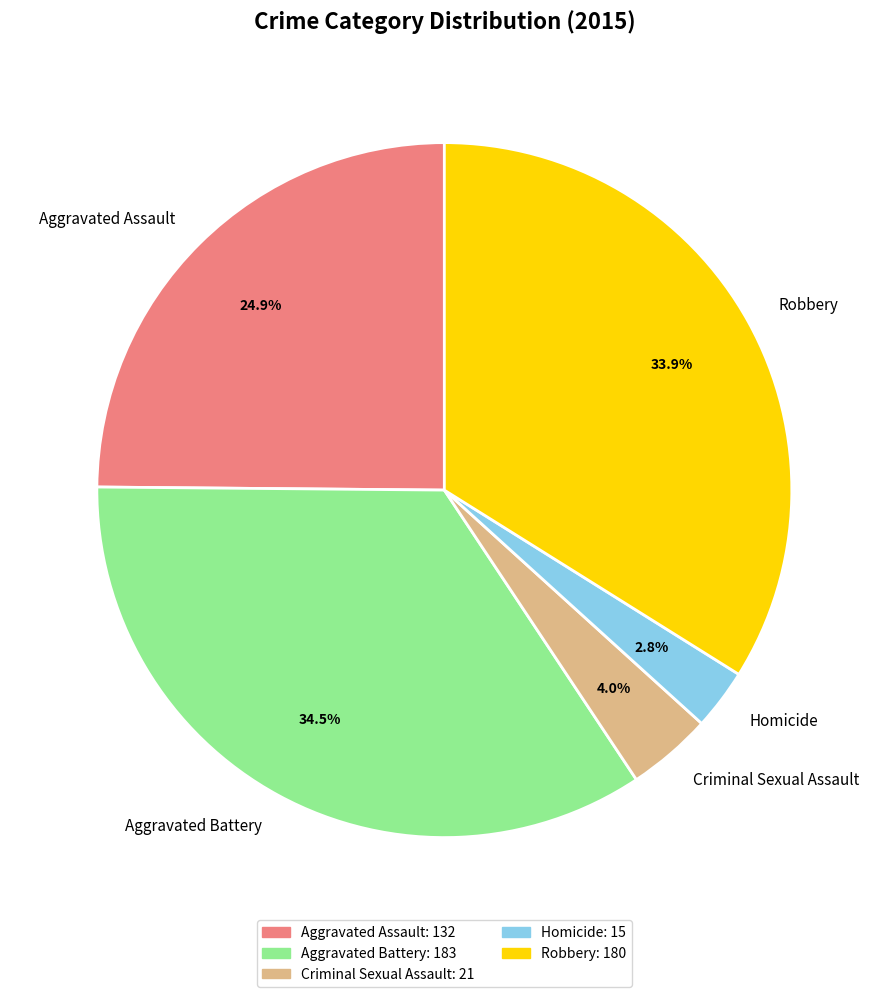

To the nearest percent, what percentage of the pie is Aggravated Assault?

25%